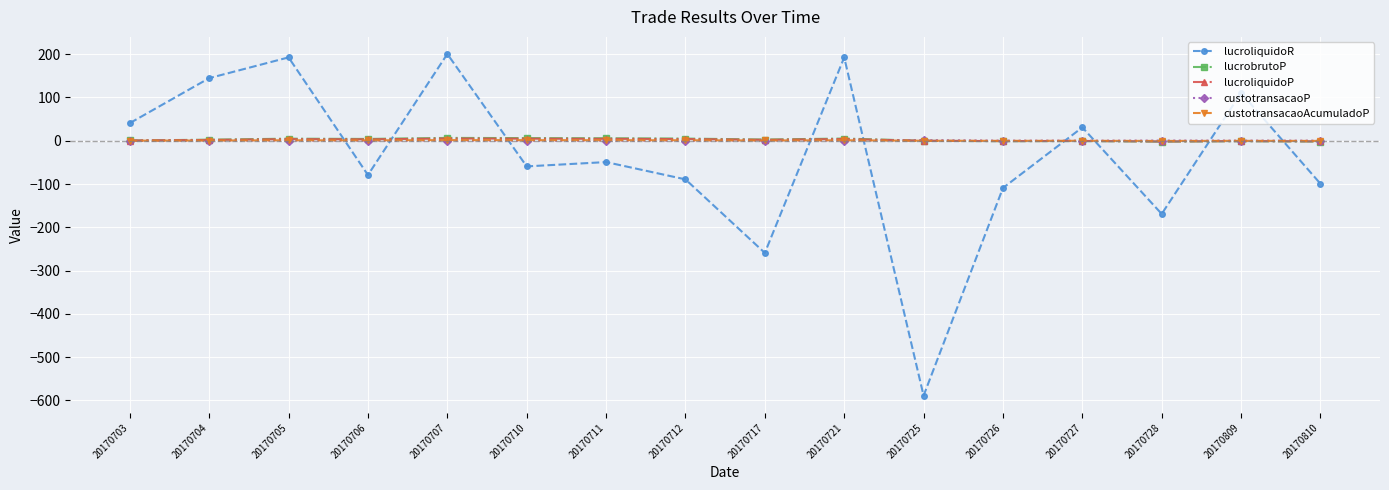

At which label is lucroliquidoR closest to -194?

20170728